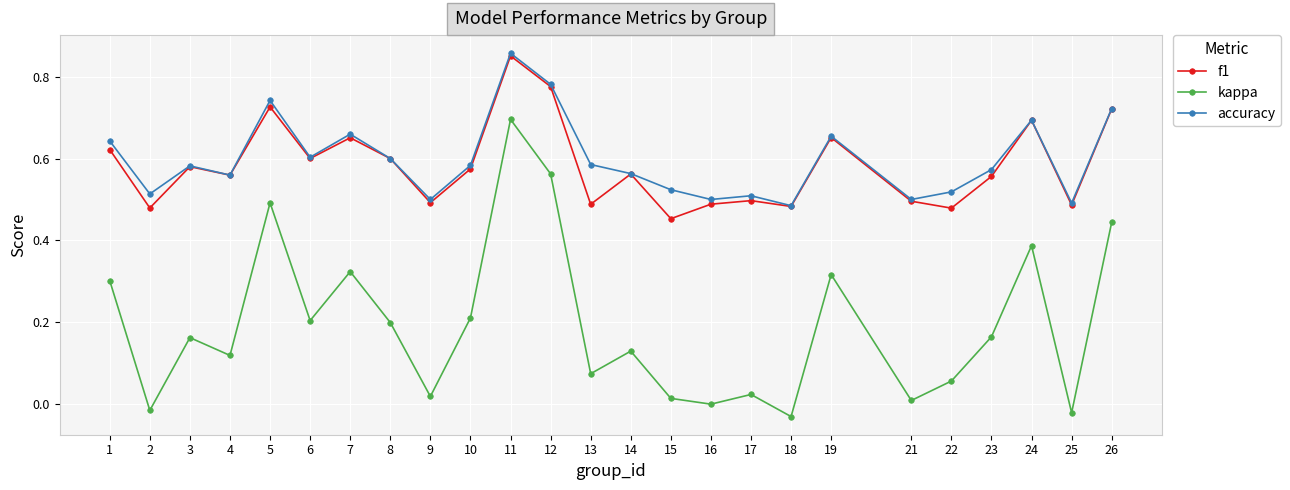

Where is the first local maximum for kappa?

3